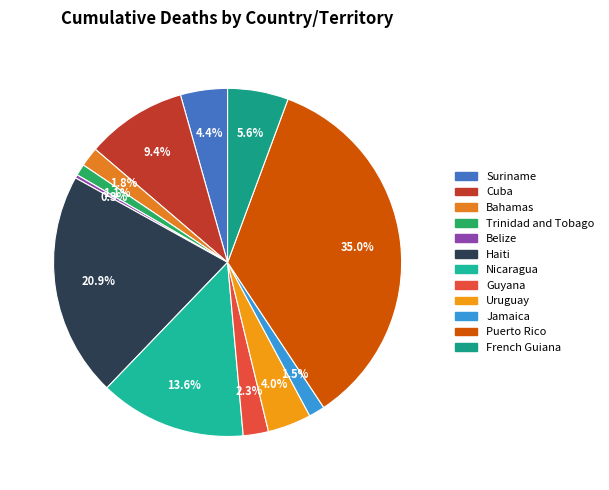

Does any single category account for the majority?

No